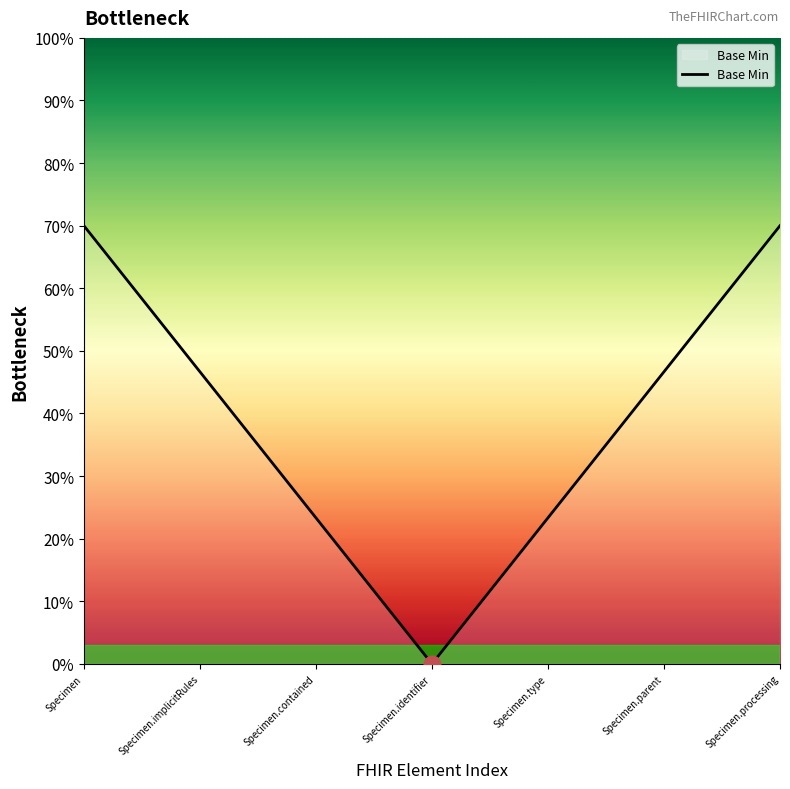

How many values are below 38?

9